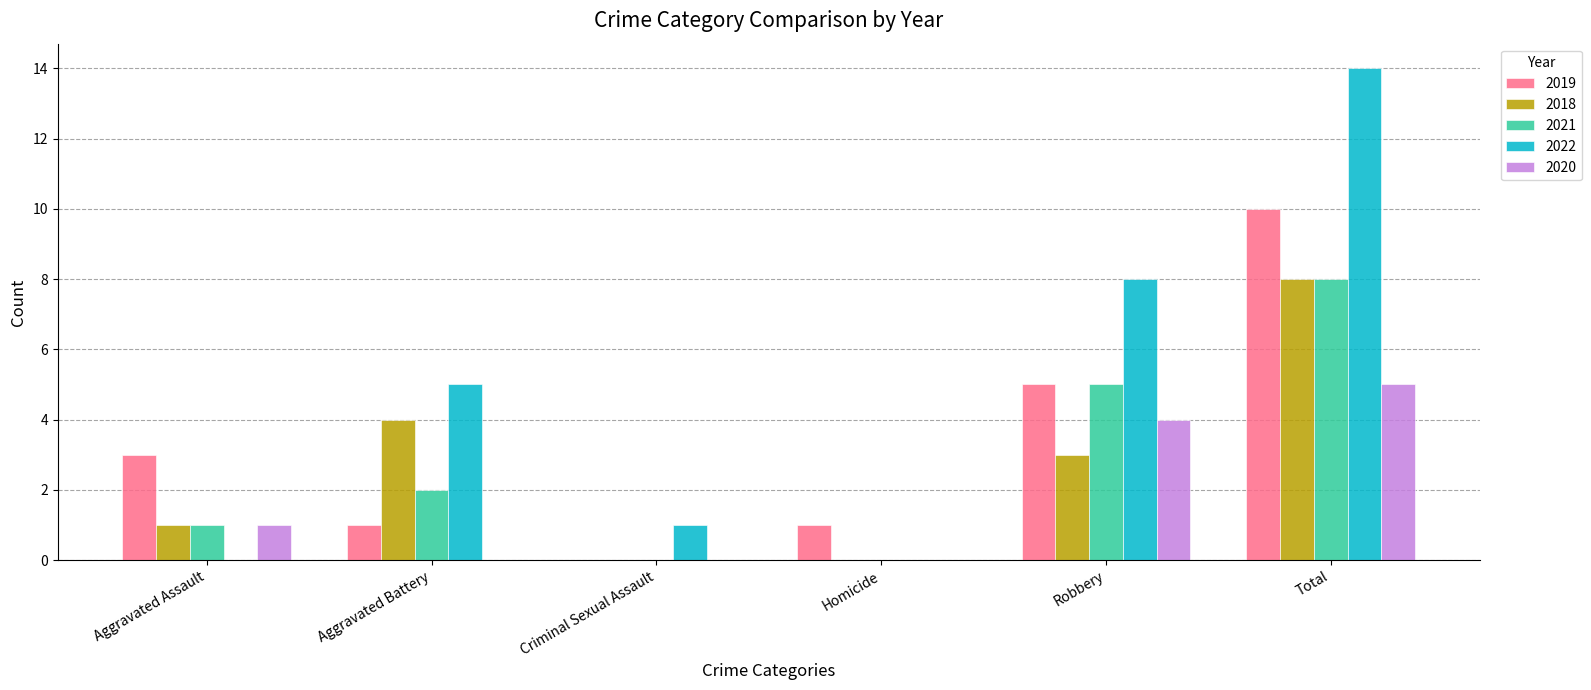

What is the maximum value shown in the chart?

14